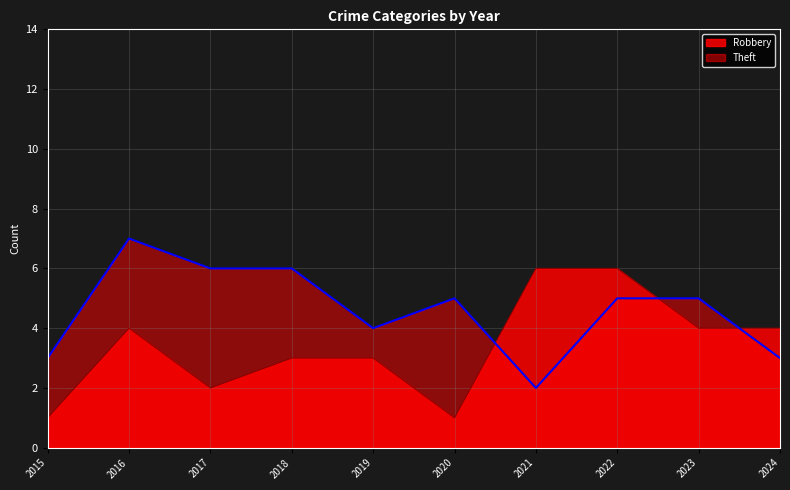

Reading left to right, transcribe all the data shown in this chart.

Robbery: 2015=1	2016=4	2017=2	2018=3	2019=3	2020=1	2021=6	2022=6	2023=4	2024=4
Theft: 2015=3	2016=7	2017=6	2018=6	2019=4	2020=5	2021=2	2022=5	2023=5	2024=3